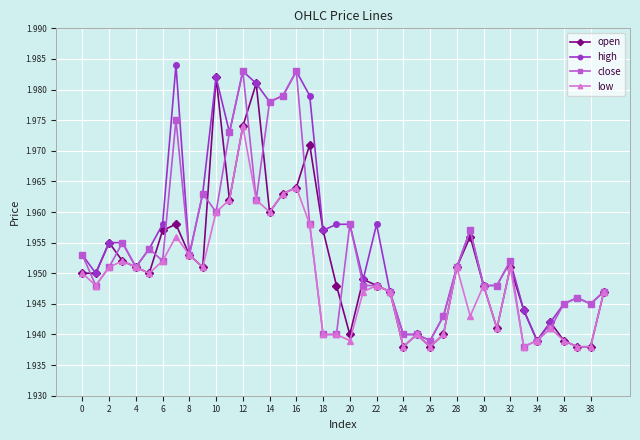

List the series in order of their overall mean, highest first.

high, close, open, low